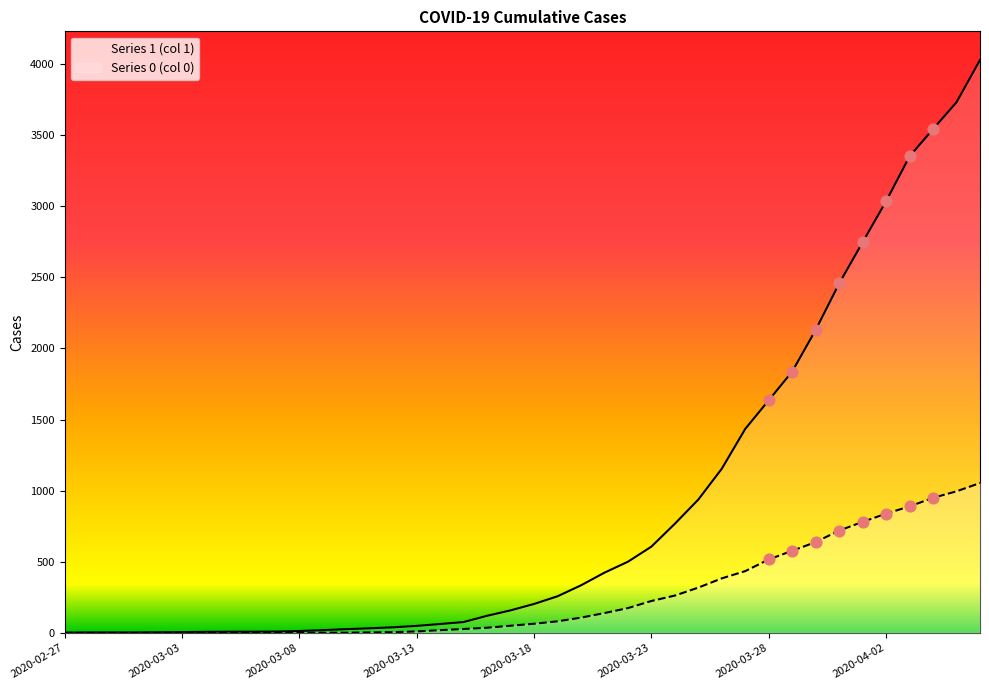

At which category is the sum across all series the highest?

2020-04-06